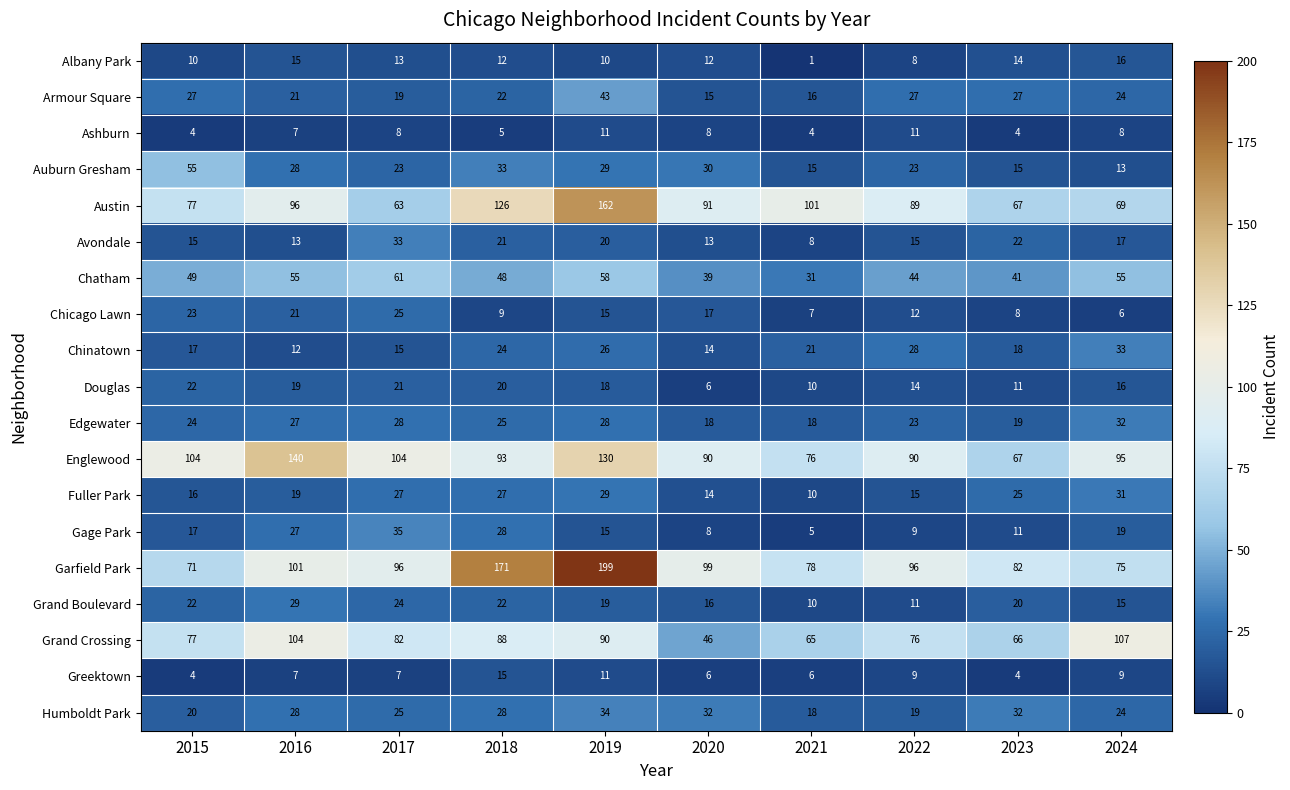

What is the difference between the second highest and minimum values in the Grand Boulevard series?

14